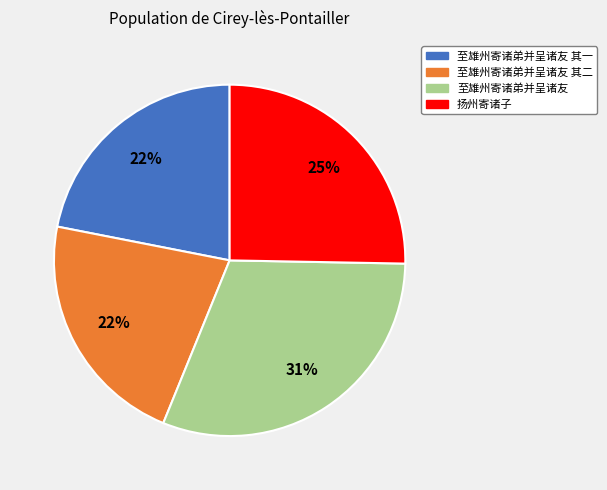

Is the sum of 至雄州寄诸弟并呈诸友 其二 and 扬州寄诸子 greater than half?

No